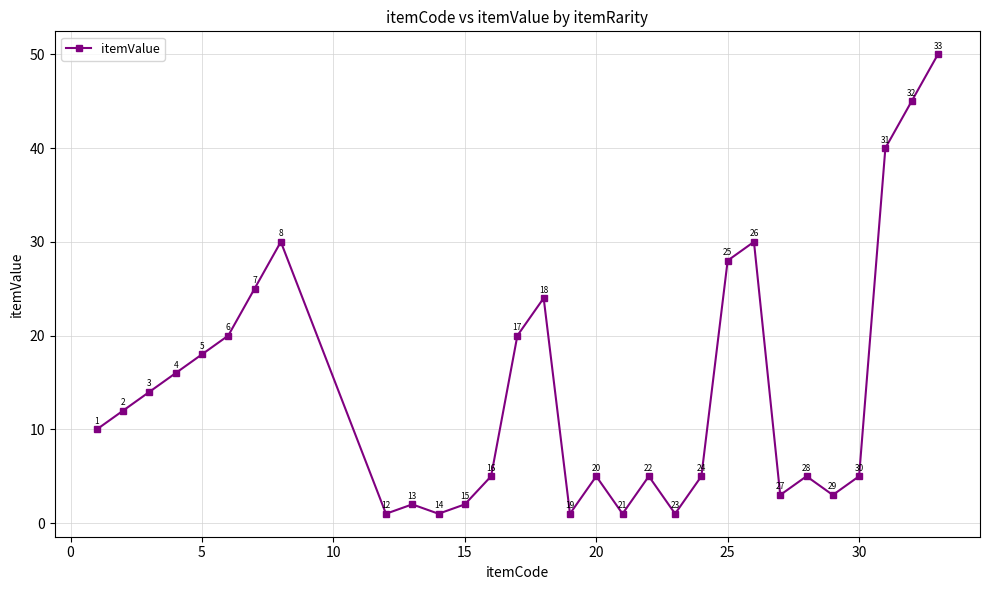

What is the value of the 22nd point from the left?

28